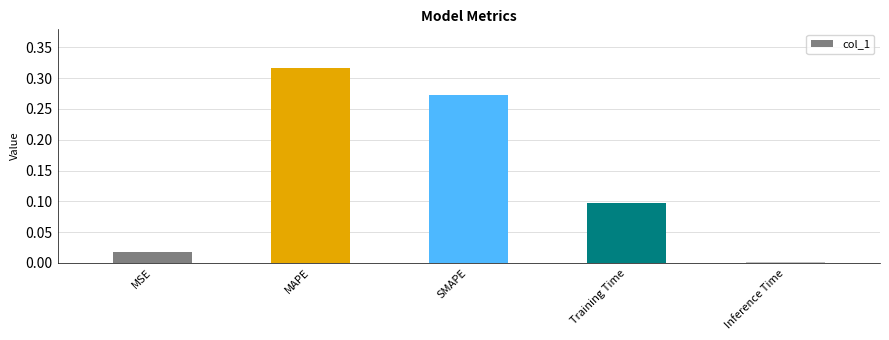

What is the label of the 2nd bar from the right?

Training Time